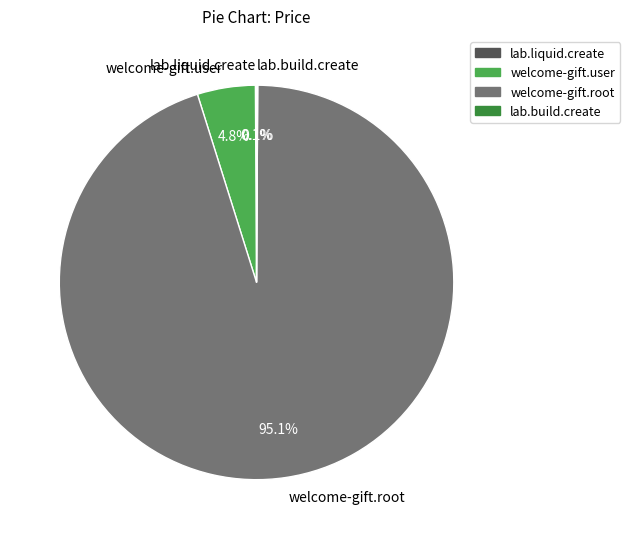

What is the largest slice in the pie chart?

welcome-gift.root